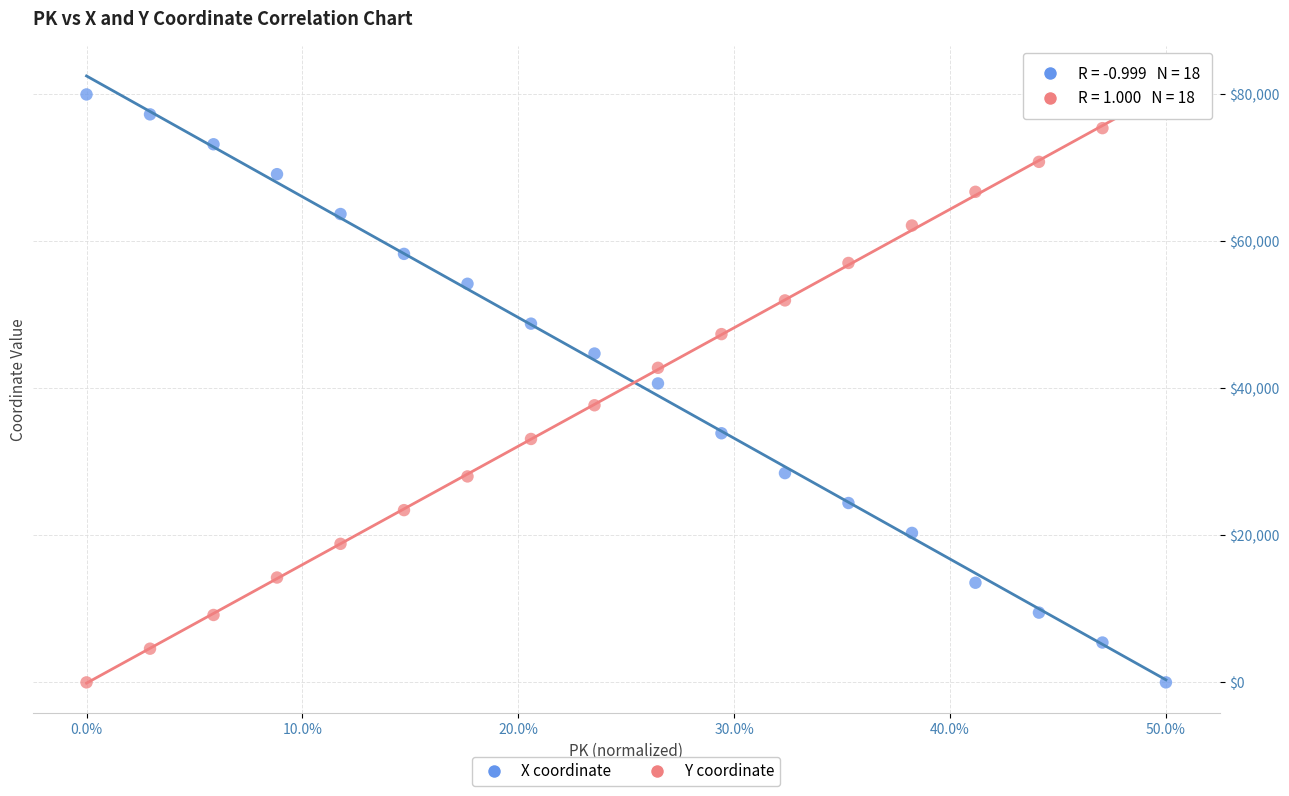

Across all data points, what is the range of Y values (max minus min)?

80000.0